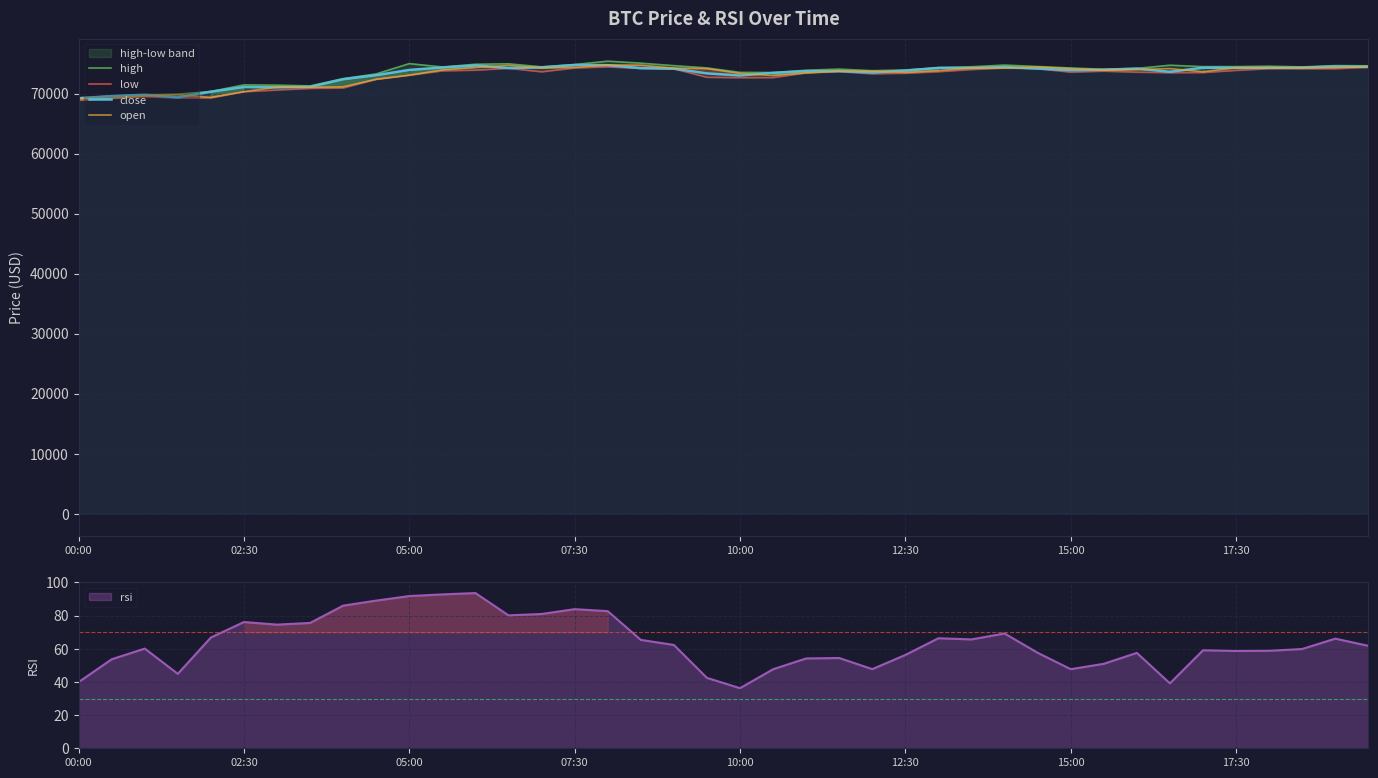

Does the chart display data point markers on the line(s)?

No